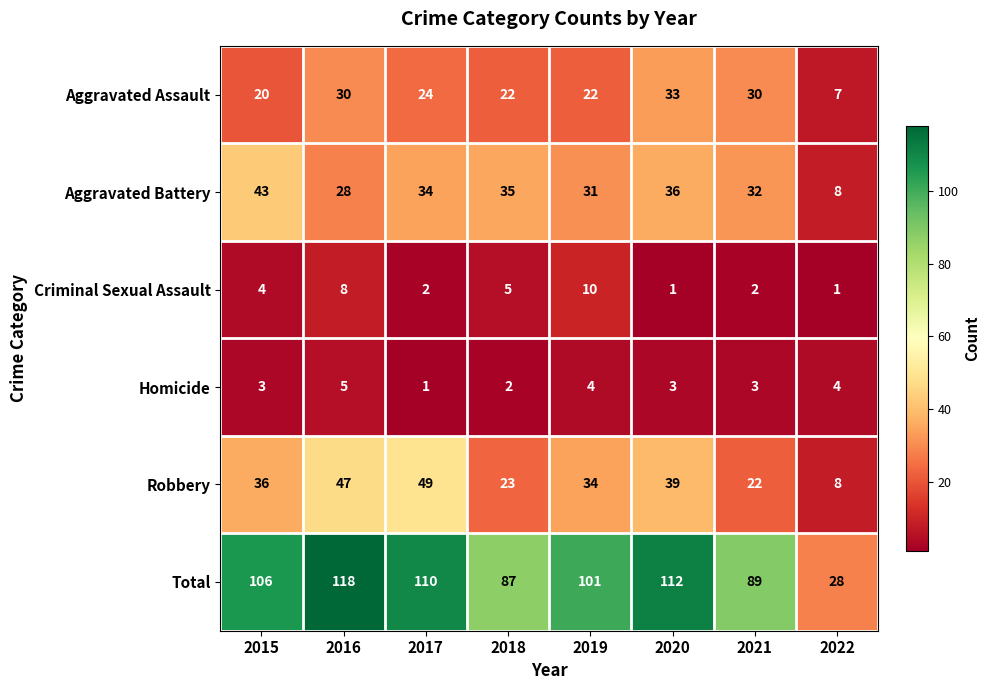

Which series has the widest spread of values?

Total